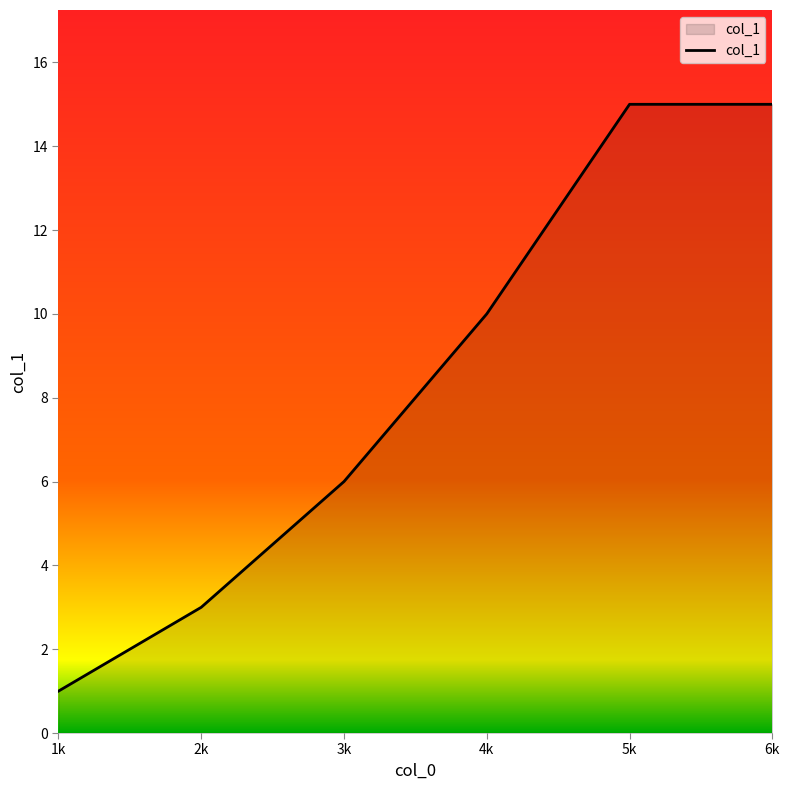

Between 4k and 2k, which is larger?

4k